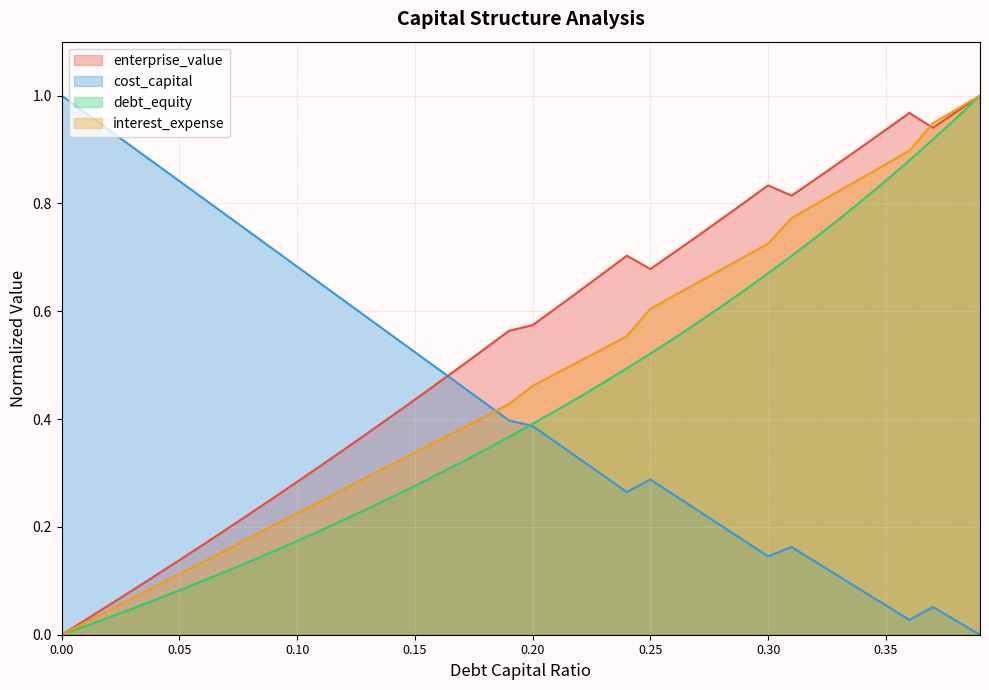

What is the difference between the second highest and minimum values in the debt_equity series?

1.0